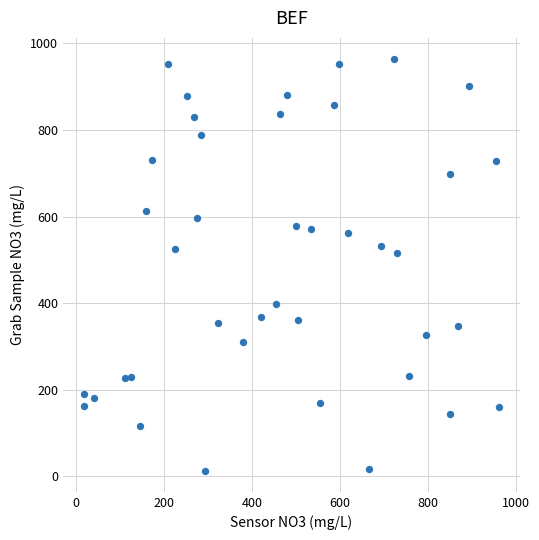

What is the range of Y values (max minus min)?

953